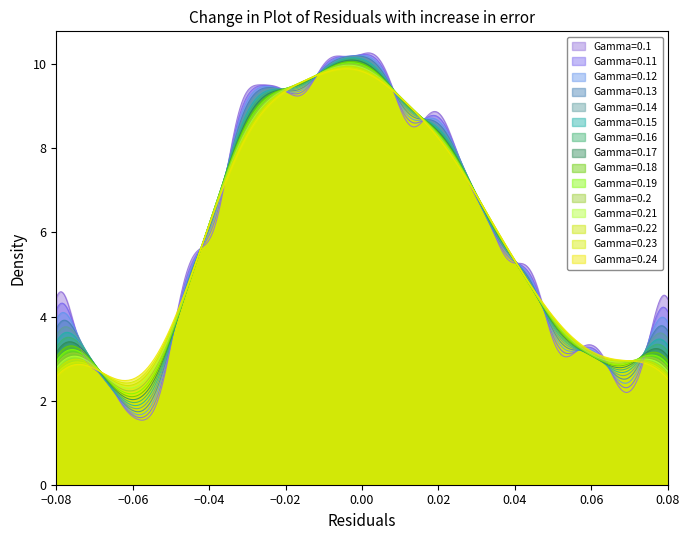

What is the maximum value shown in the chart?

10.3